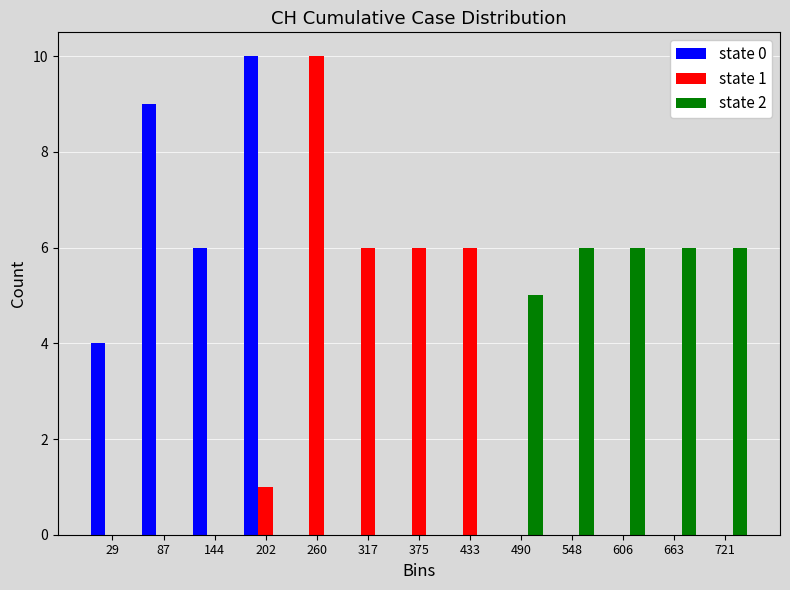

In the state 1 series, which range on the x-axis has the tallest bar?

230 to 290